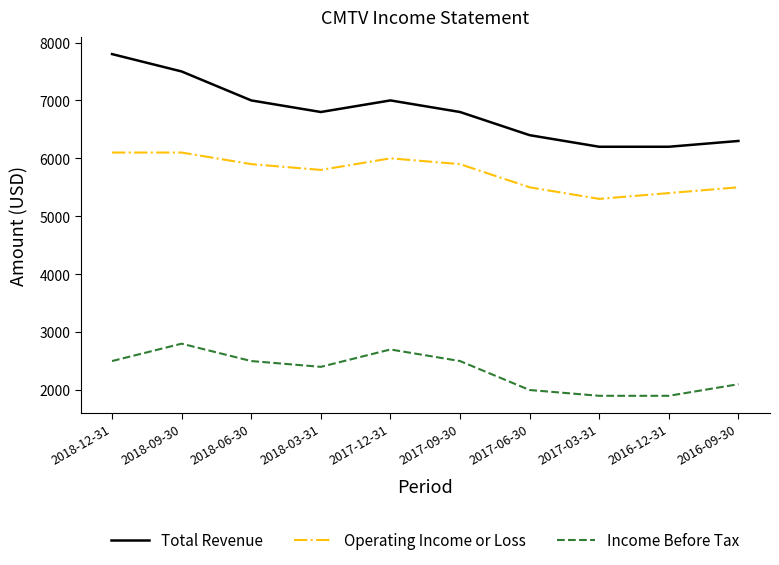

Between 2018-09-30 and 2018-06-30, which series saw the biggest shift?

Total Revenue